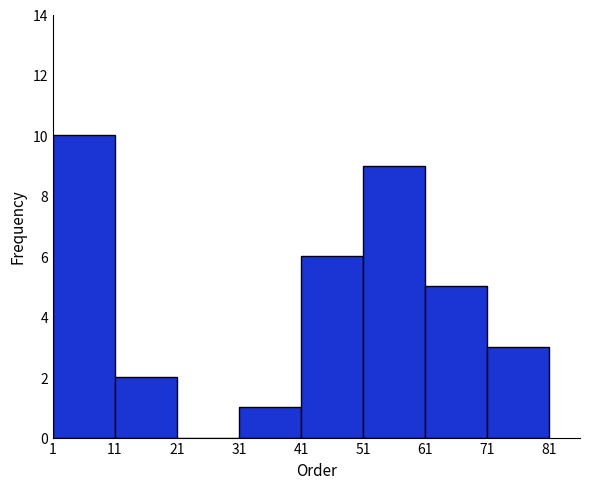

What is the height of the bar covering 41 to 51 on the x-axis? The values are not printed on the chart, so give them approximately, as read against the axis.

6